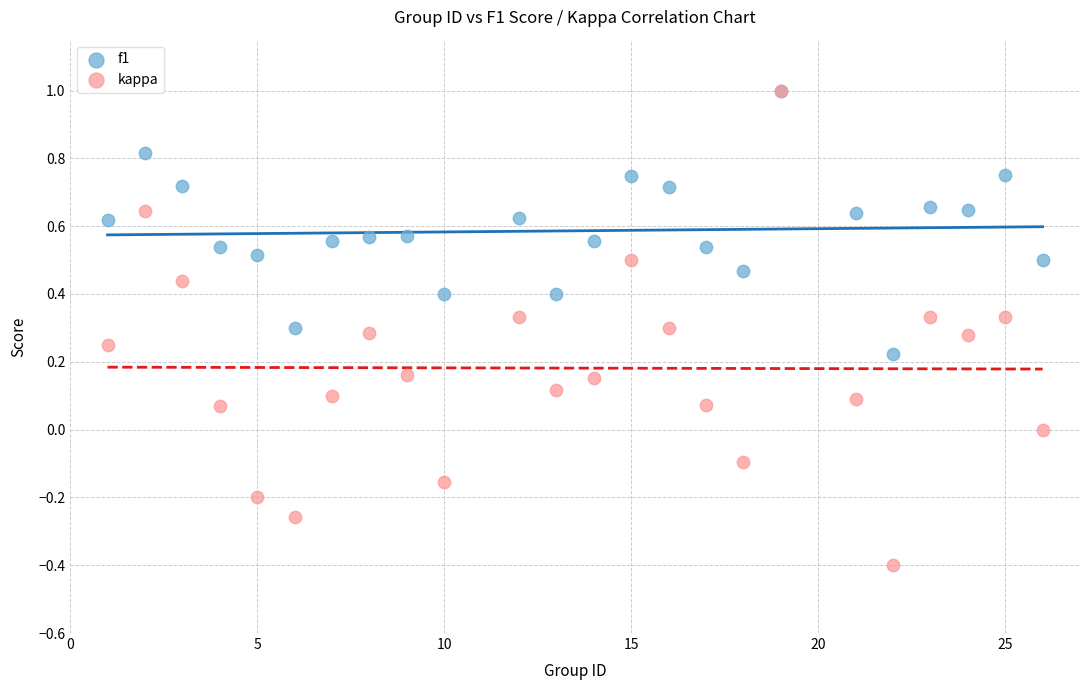

What are all the series names shown in the legend?

f1, kappa